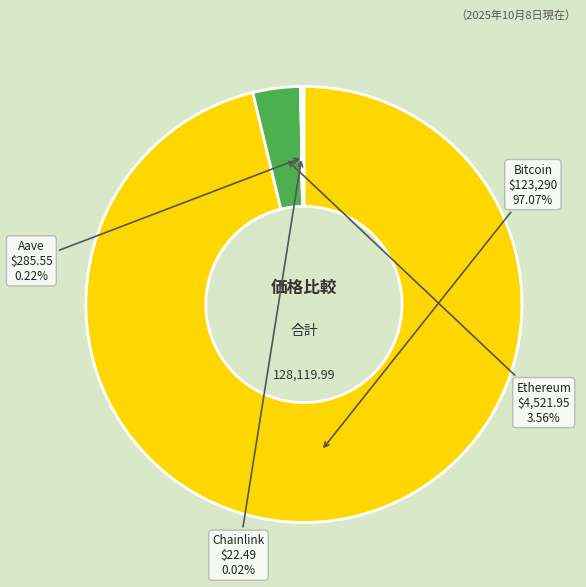

Rank the categories by value from lowest to highest.

Chainlink, Aave, Ethereum, Bitcoin